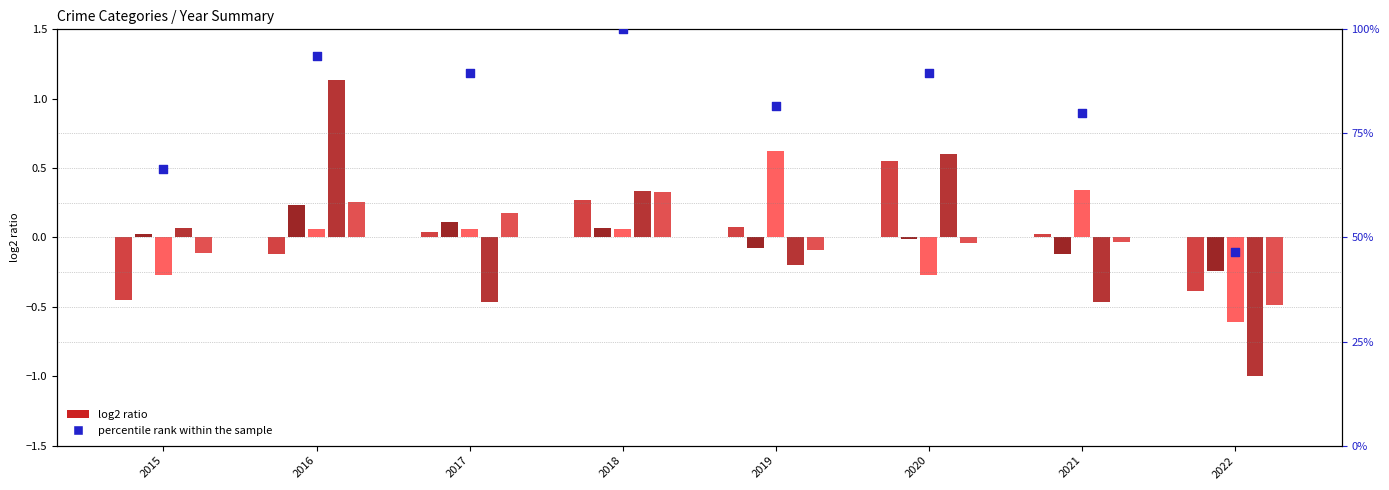

Which series has the largest total across all categories?

percentile rank within the sample